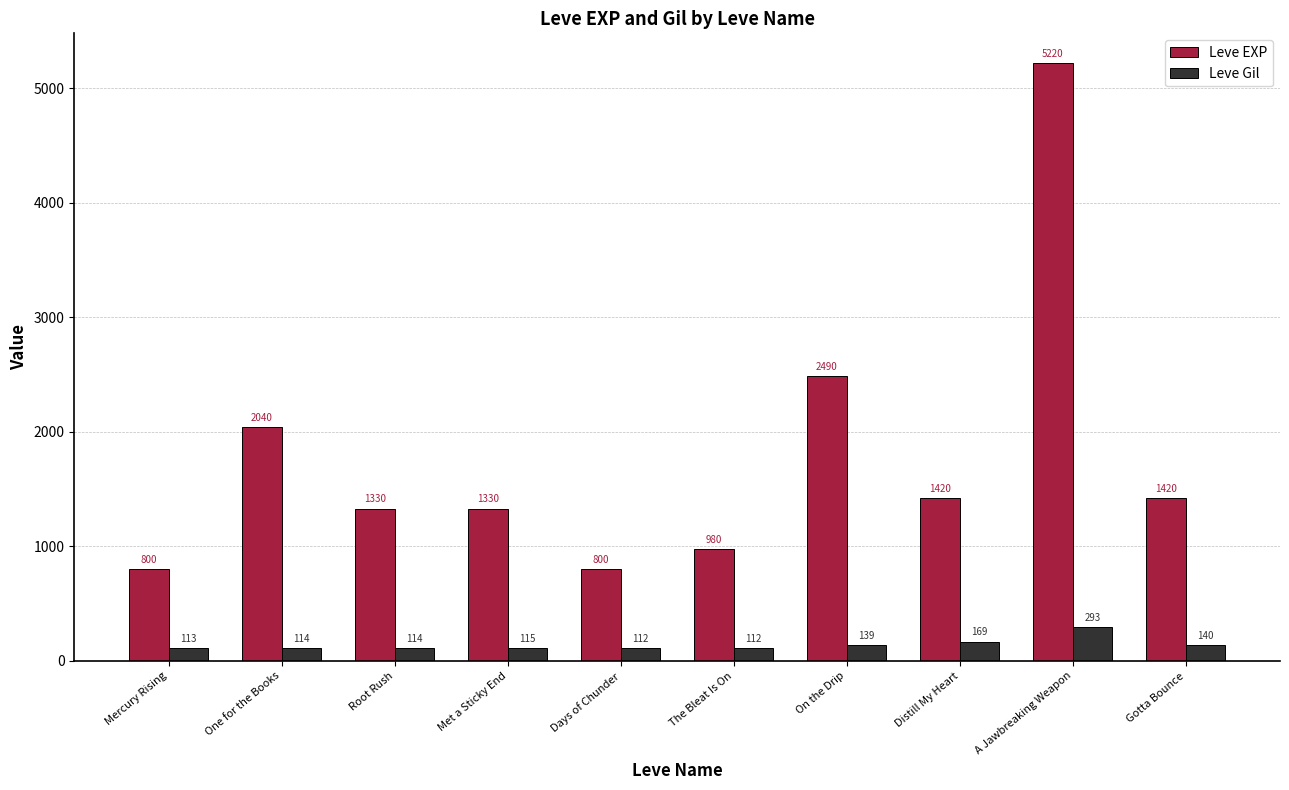

What is the sum of the Leve Gil values at Gotta Bounce and One for the Books?

254